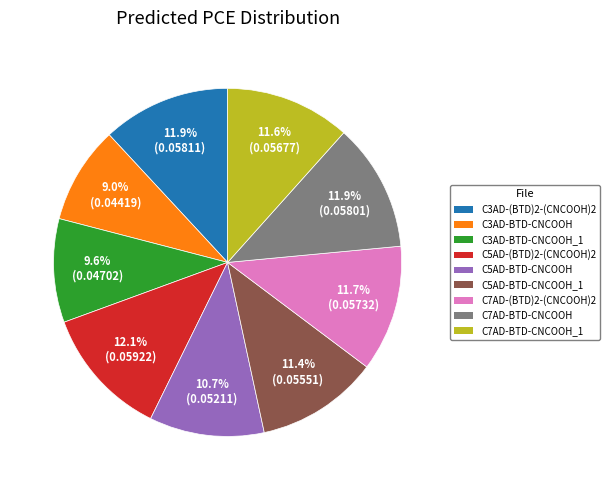

Is there a majority slice in this chart?

No